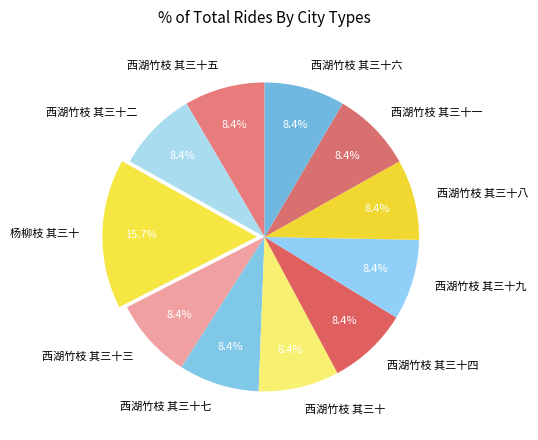

What is the ratio of the value at 西湖竹枝 其三十七 to the value at 杨柳枝 其三十?

0.5